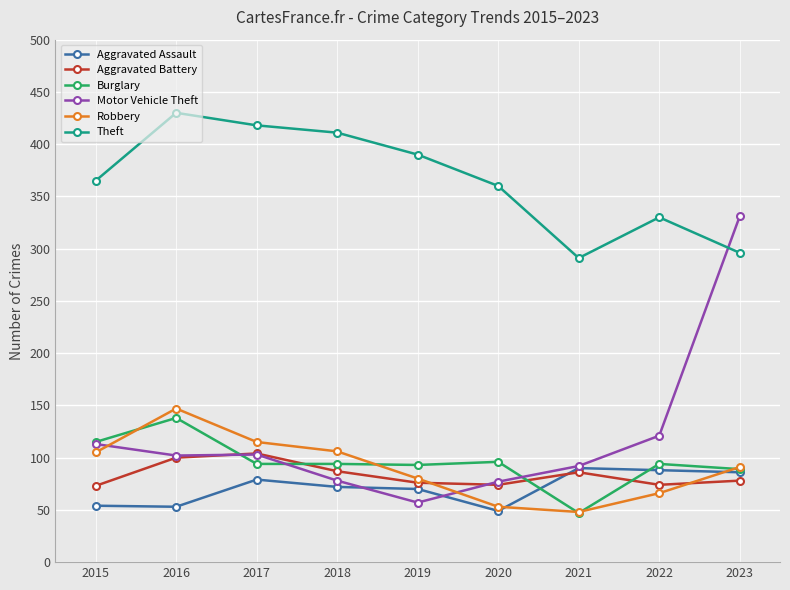

True or false: Burglary and Theft intersect in this chart.

False